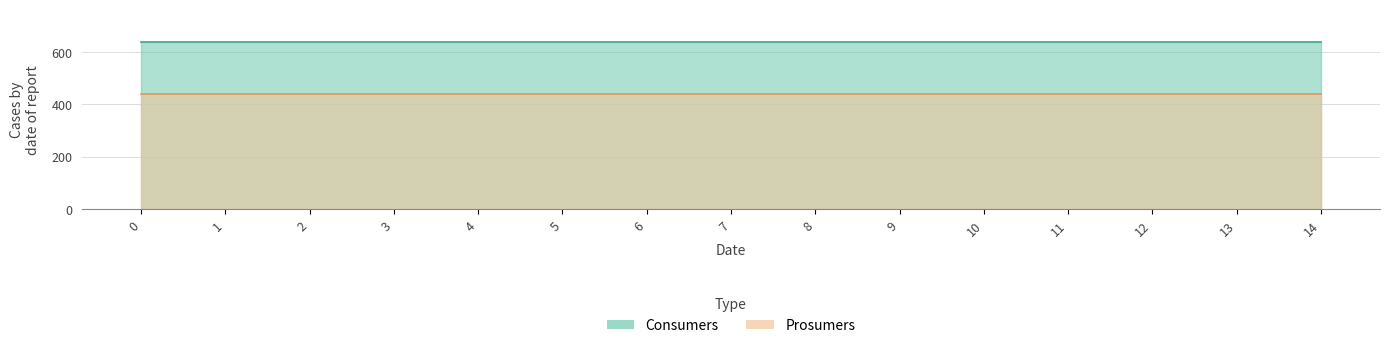

Reading right to left, what are all the values shown in this chart?

Consumers: 635	635	635	635	635	635	635	635	635	635	635	635	635	635	635
Prosumers: 440	440	440	440	440	440	440	440	440	440	440	440	440	440	440